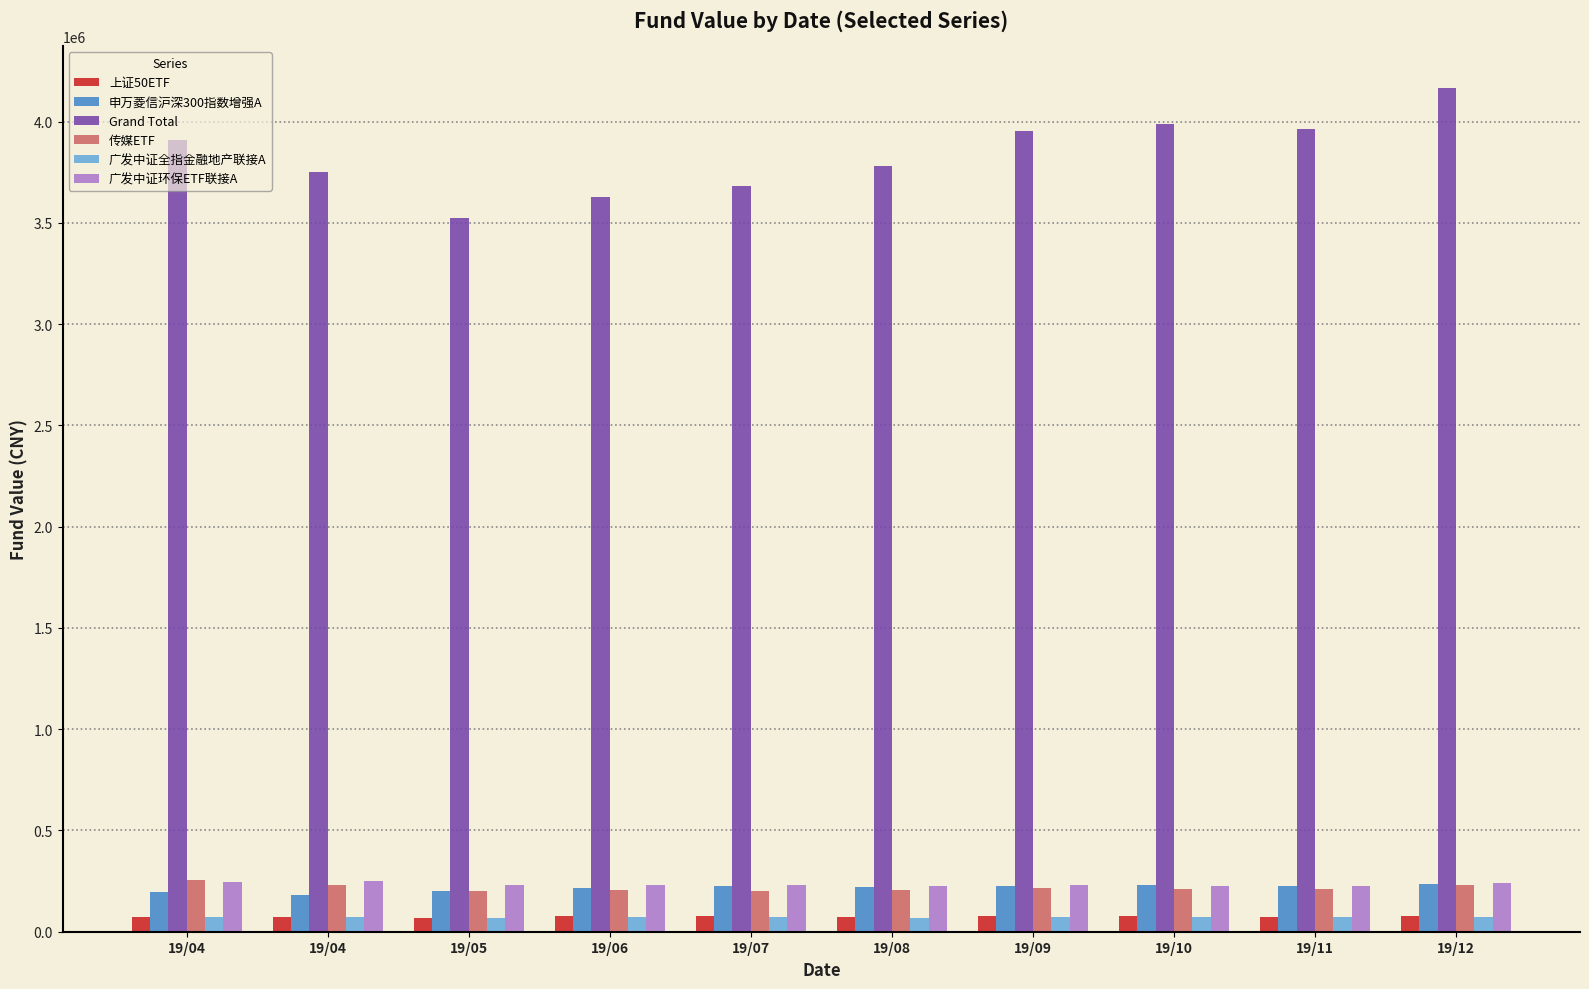

Reading left to right, what are all the values shown in this chart?

上证50ETF: 74968.1	73463.8	69587.2	75299.5	76064.9	74381.7	75964.9	76882.8	74944.5	78005.8
申万菱信沪深300指数增强A: 194011.6	182530.8	200549.8	214506.0	225161.2	223214.5	226449.6	230145.6	226919.9	237810.2
Grand Total: 3911867.5	3752449.0	3525333.3	3626598.1	3684808.5	3779466.1	3954898.8	3990862.7	3964863.2	4166300.2
传媒ETF: 256918.2	232155.0	203170.8	204296.4	201482.4	205140.6	214145.4	211331.4	210205.8	232436.4
广发中证全指金融地产联接A: 74829.8	71593.4	67090.1	70858.2	72597.8	69039.8	71186.4	72775.0	70608.7	74501.5
广发中证环保ETF联接A: 245217.0	250768.5	230581.7	231334.0	230330.9	226318.6	230916.0	226276.8	227238.1	243036.5